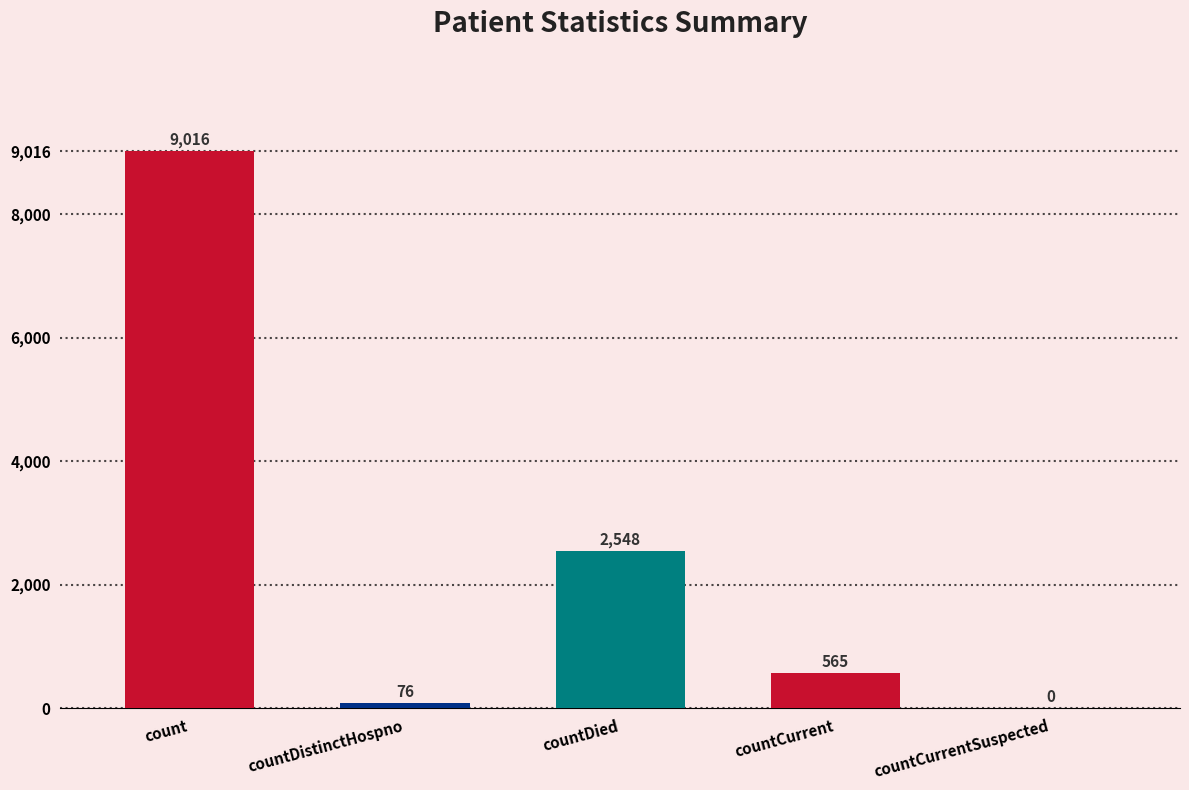

True or false: the data shows 2548 at countDied.

True